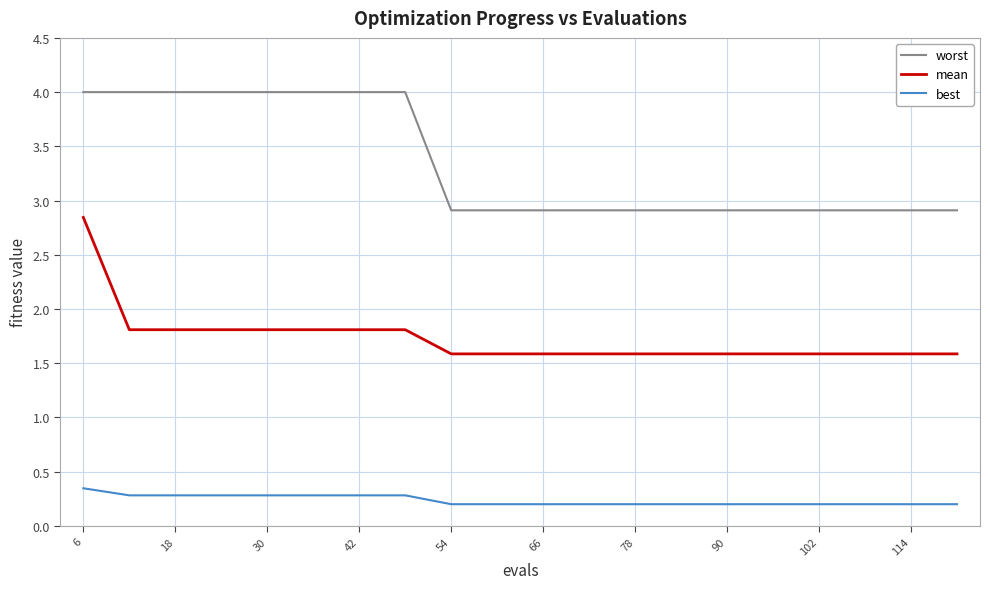

What is the minimum value for mean?

1.6